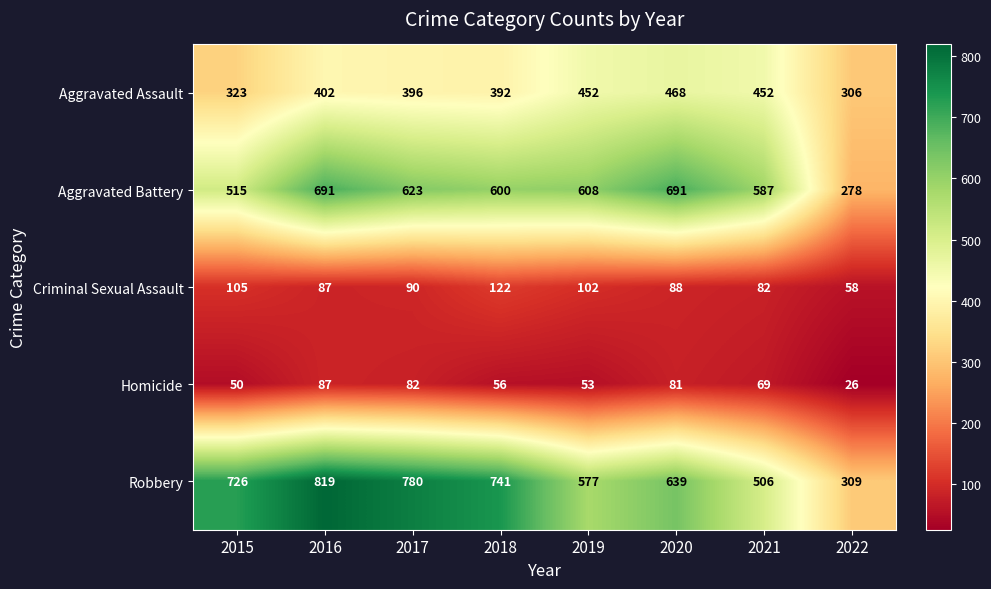

Read the Aggravated Assault value at 2018, to the nearest 10.

390